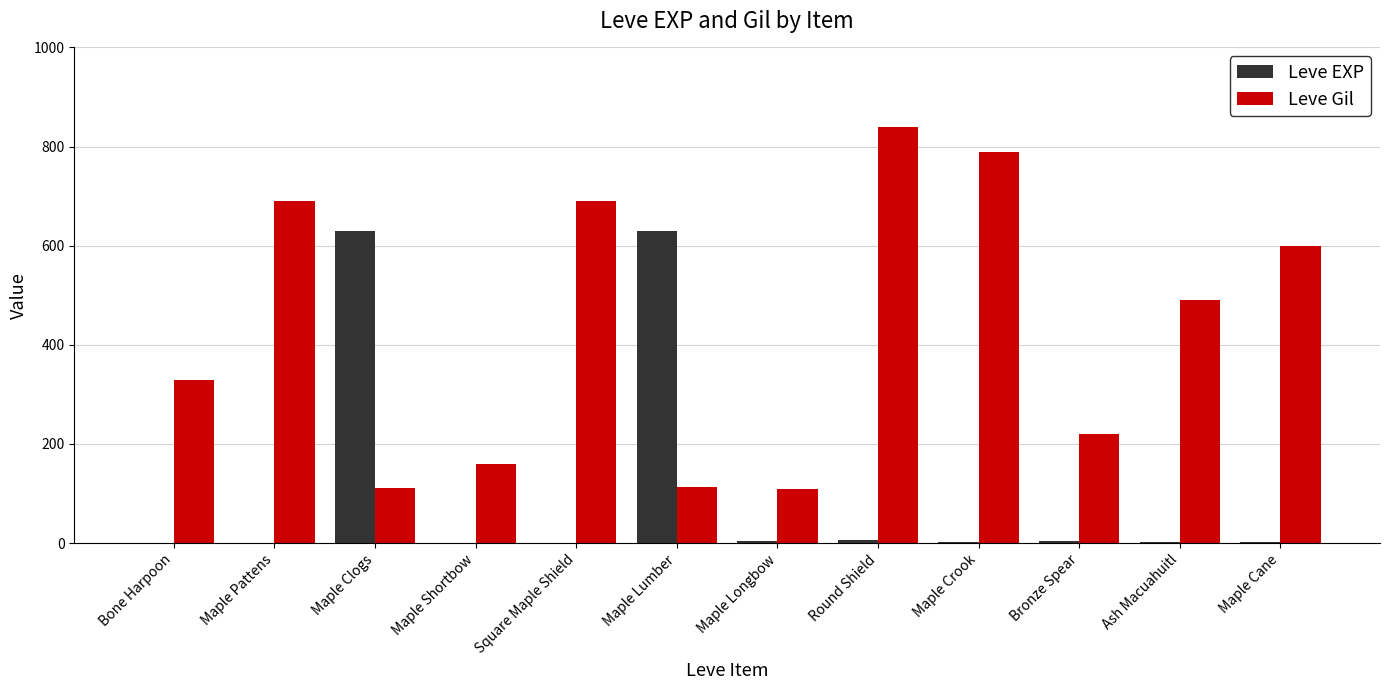

What is the highest value of the Leve EXP series?

630